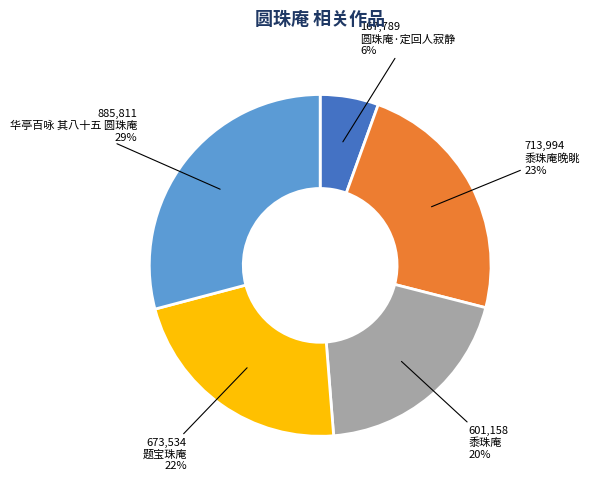

Is it true that 黍珠庵 is 20% of the pie?

True